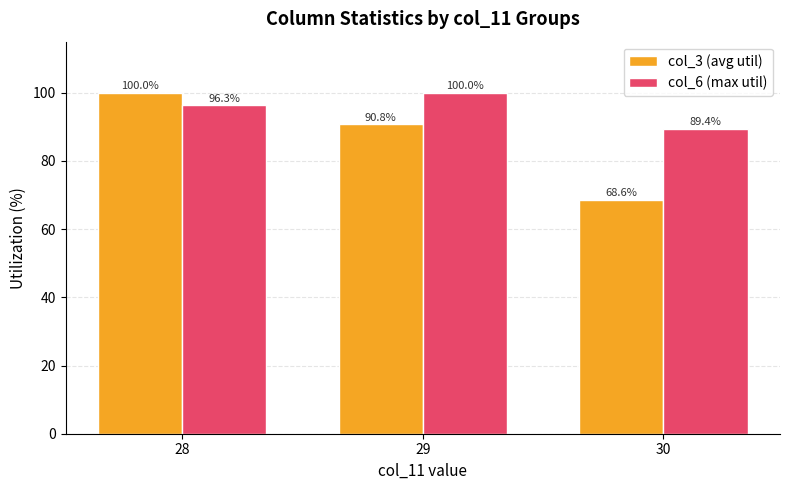

At which category is the sum across all series the highest?

28